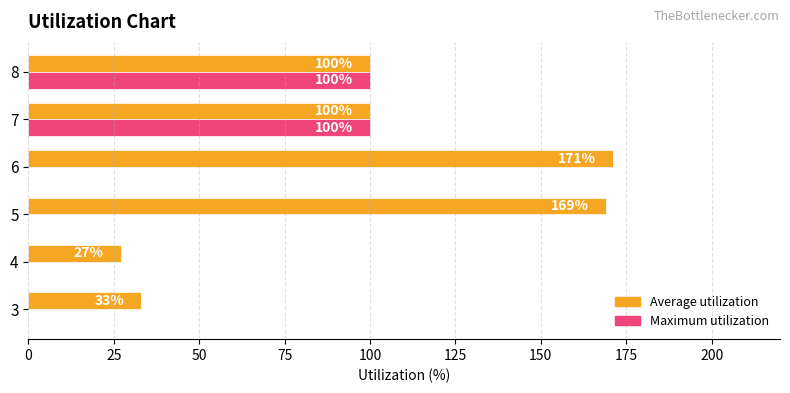

What is the total value across all series at 6?

171